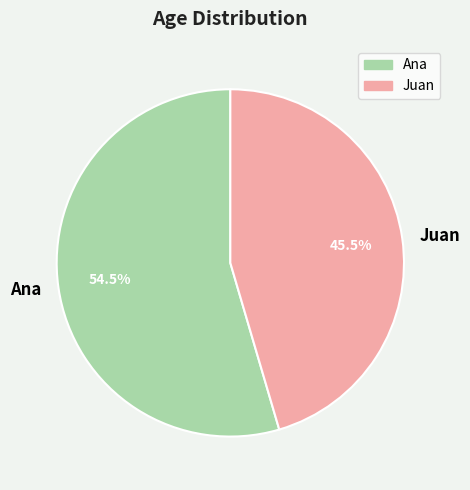

To the nearest percent, what is the combined percentage of Juan and Ana?

100%